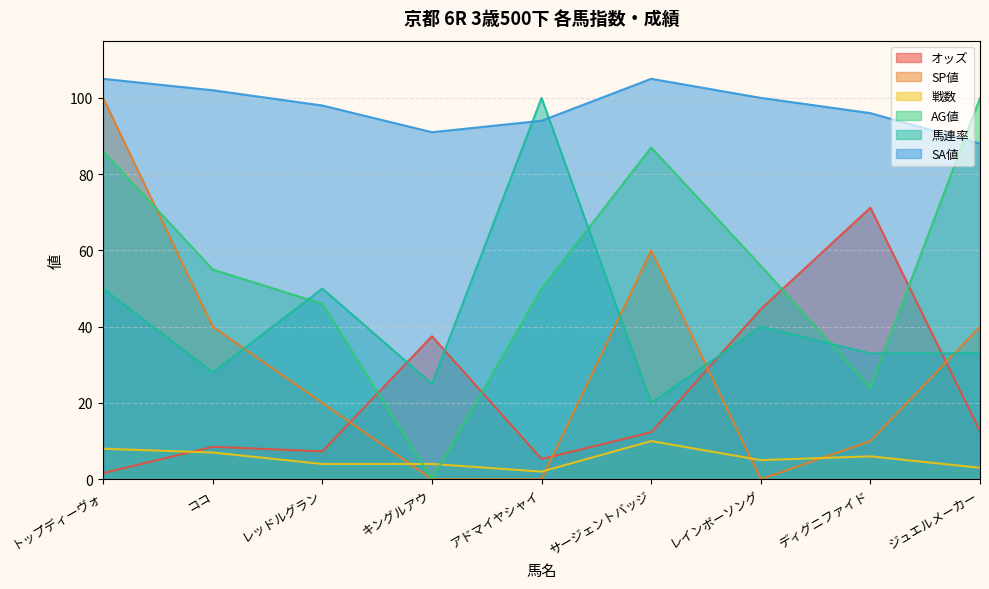

After their last crossing, which series has the higher values: 戦数 or オッズ?

オッズ